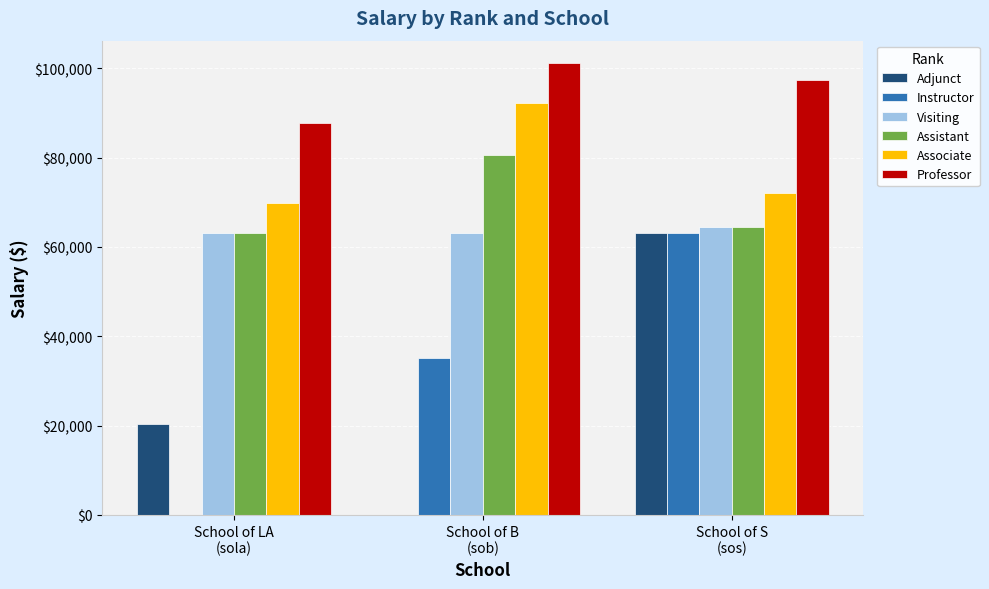

The Professor series shows 55090 at School of LA
(sola). True or false?

False